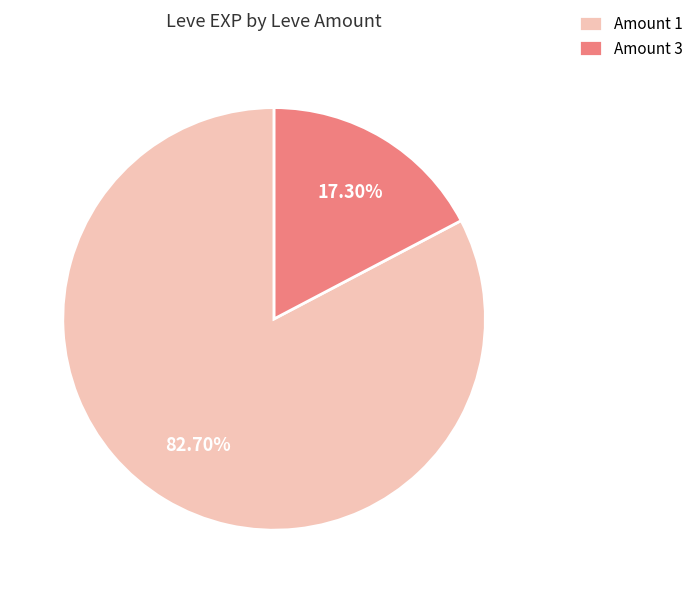

Count the number of slices in the pie.

2